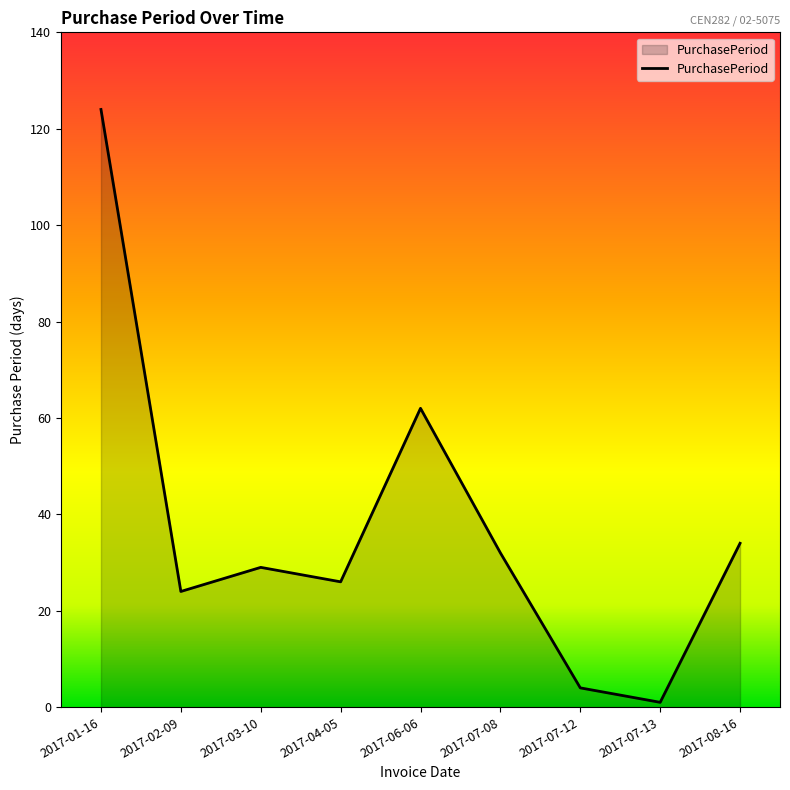

The value at 2017-07-13 is 1. True or false?

True